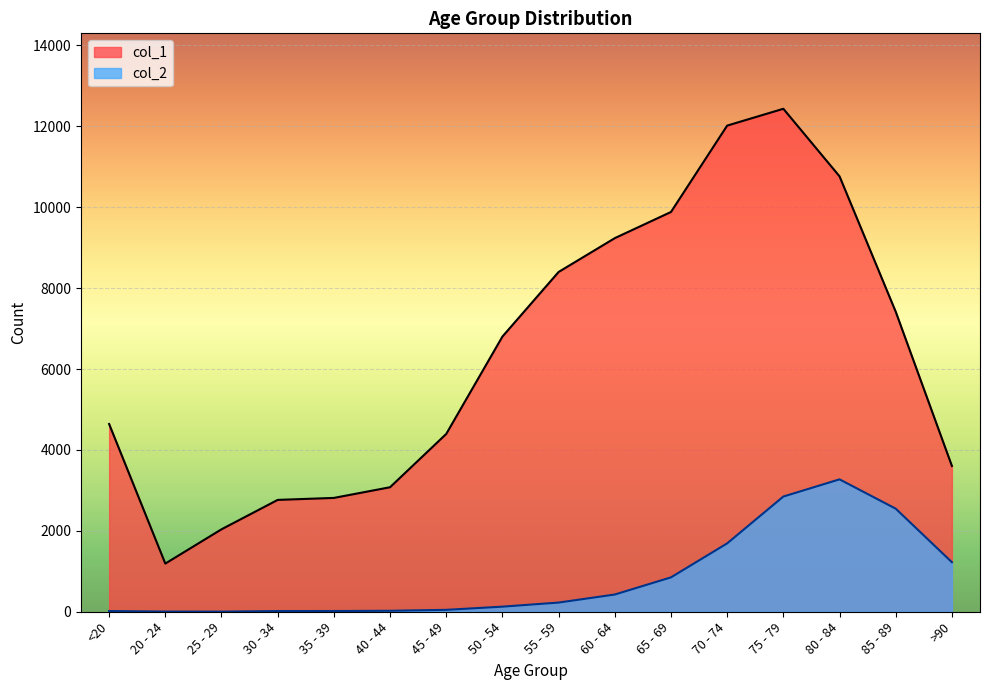

Reading left to right, transcribe all the data shown in this chart.

col_1: <20=4641	20 - 24=1191	25 - 29=2038	30 - 34=2765	35 - 39=2814	40 - 44=3078	45 - 49=4396	50 - 54=6803	55 - 59=8400	60 - 64=9236	65 - 69=9883	70 - 74=12018	75 - 79=12434	80 - 84=10764	85 - 89=7417	>90=3604
col_2: <20=18	20 - 24=4	25 - 29=3	30 - 34=17	35 - 39=18	40 - 44=24	45 - 49=47	50 - 54=126	55 - 59=227	60 - 64=426	65 - 69=850	70 - 74=1690	75 - 79=2848	80 - 84=3273	85 - 89=2548	>90=1224